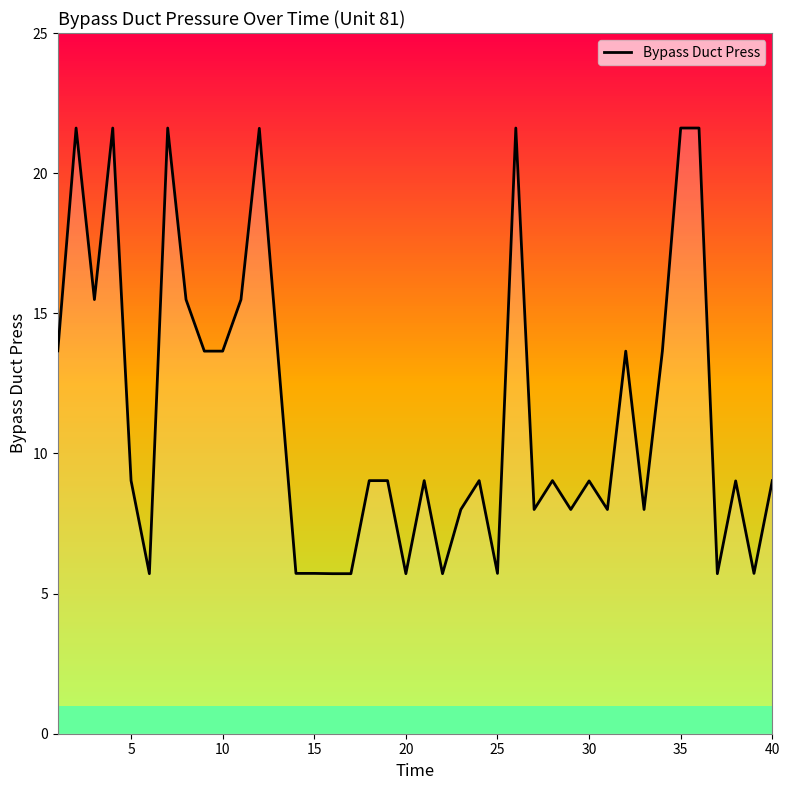

What is the difference between the maximum and minimum values?

15.9